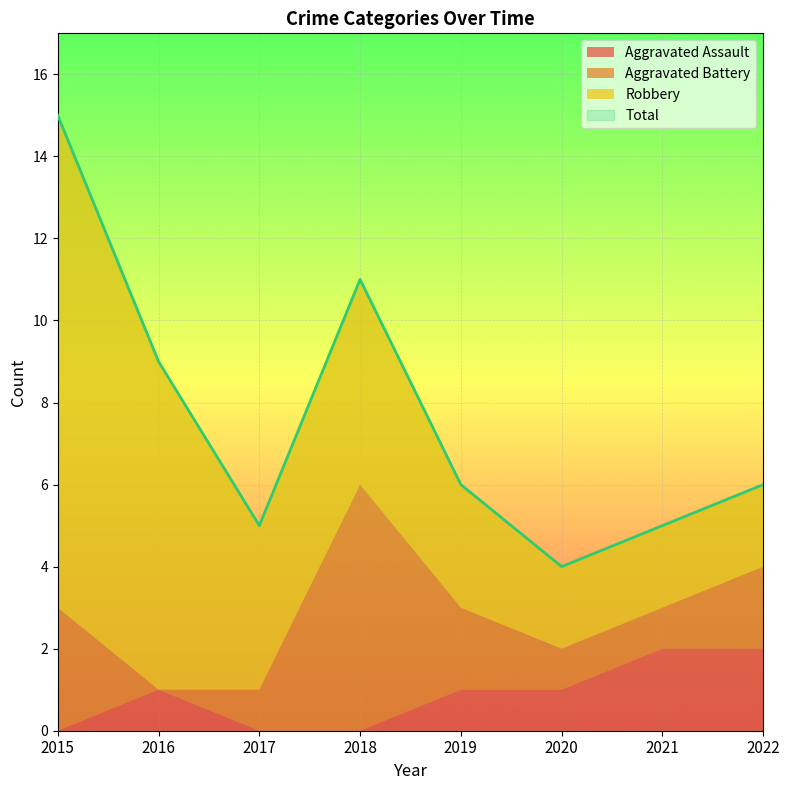

Reading left to right, list all the values displayed in this chart.

Aggravated Assault: 0	1	0	0	1	1	2	2
Aggravated Battery: 3	0	1	6	2	1	1	2
Robbery: 12	8	4	5	3	2	2	2
Total: 15	9	5	11	6	4	5	6